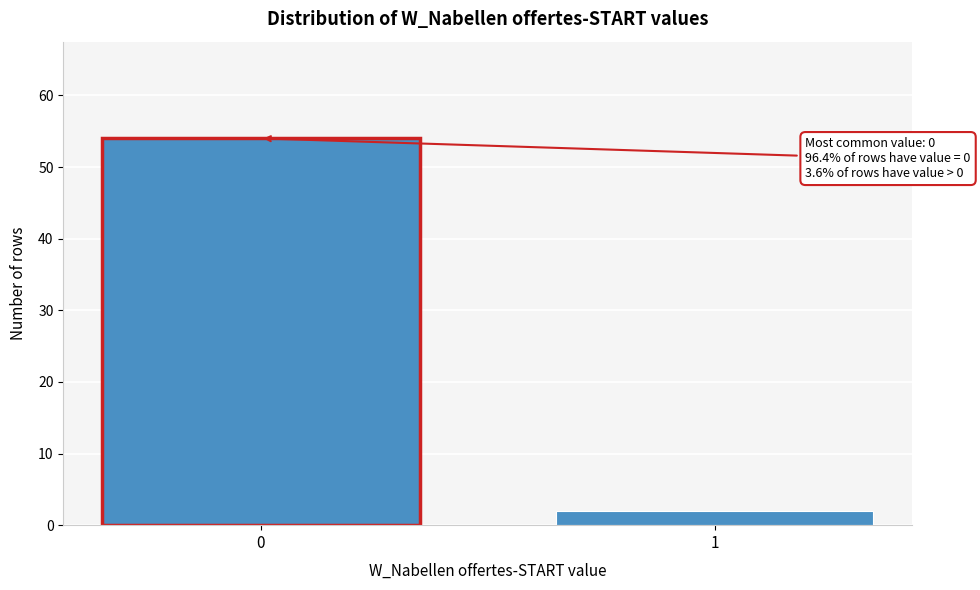

Reading right to left, extract all data points from this chart.

2	54